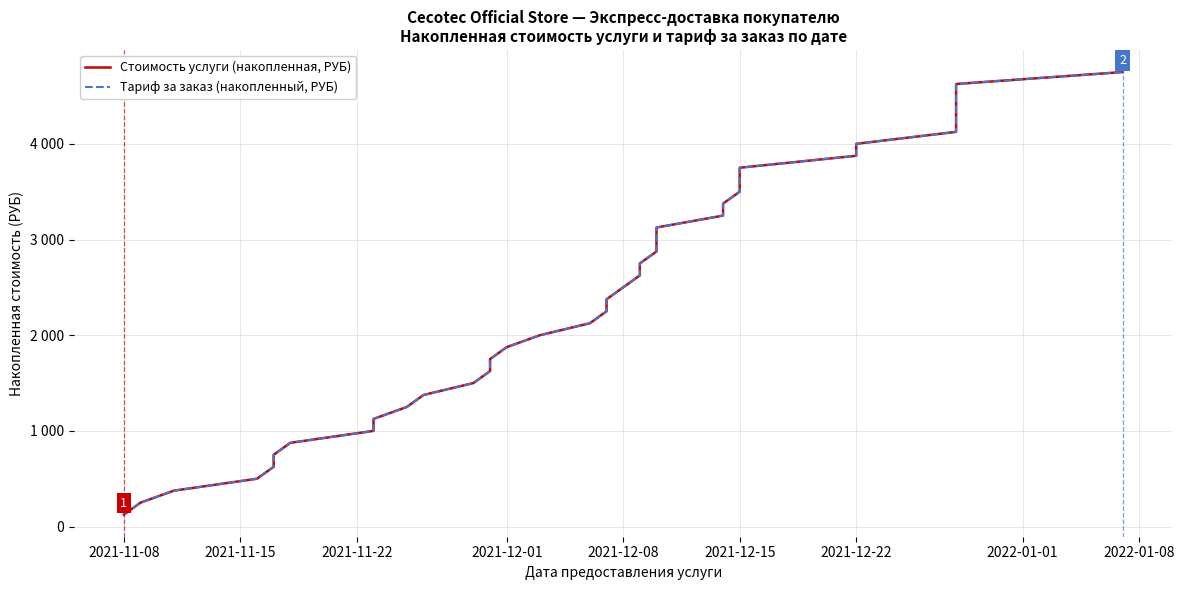

What is the highest value of the Тариф за заказ (накопленный, РУБ) series?

4750